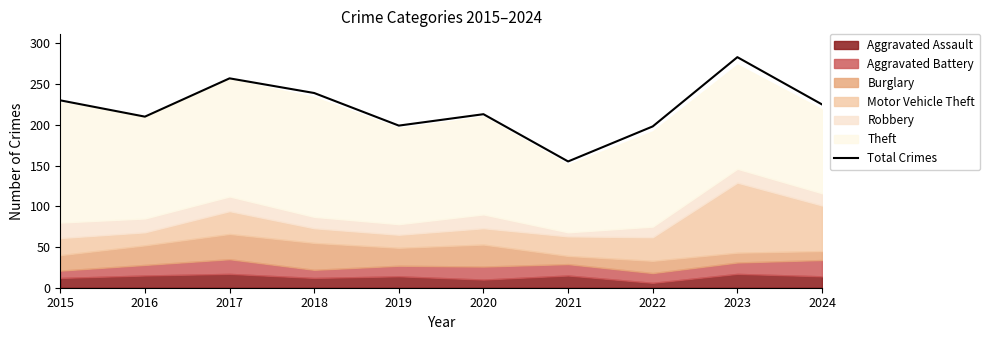

List the labels in order of value, largest first.

2023, 2017, 2018, 2015, 2024, 2020, 2016, 2019, 2022, 2021